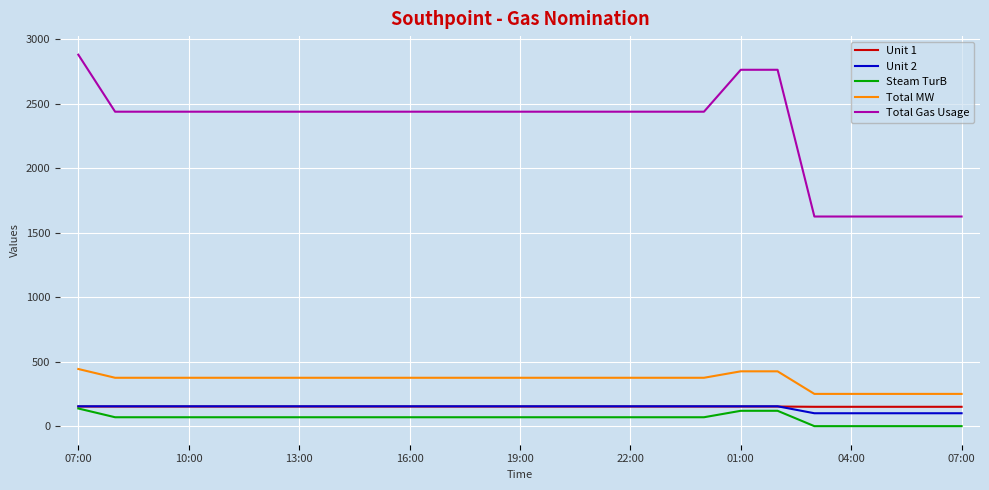

True or false: Unit 2 and Total MW intersect in this chart.

False